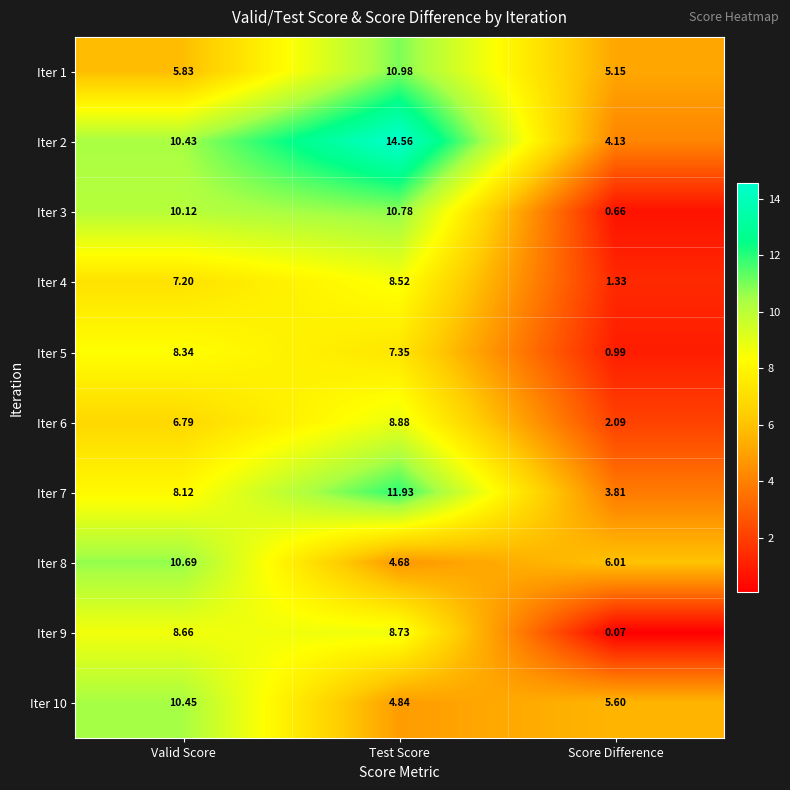

What is the total value across all series at Score Difference?

29.8